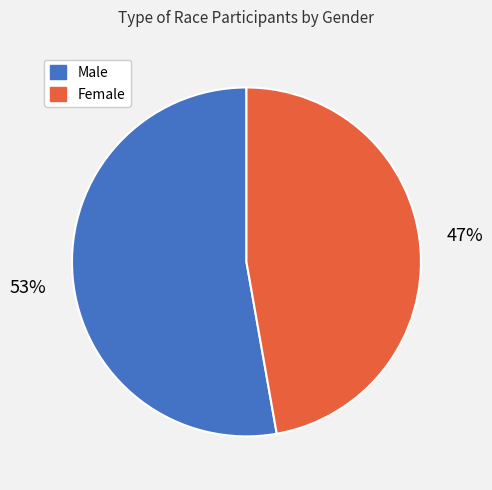

Is the sum of Female and Male greater than half?

Yes